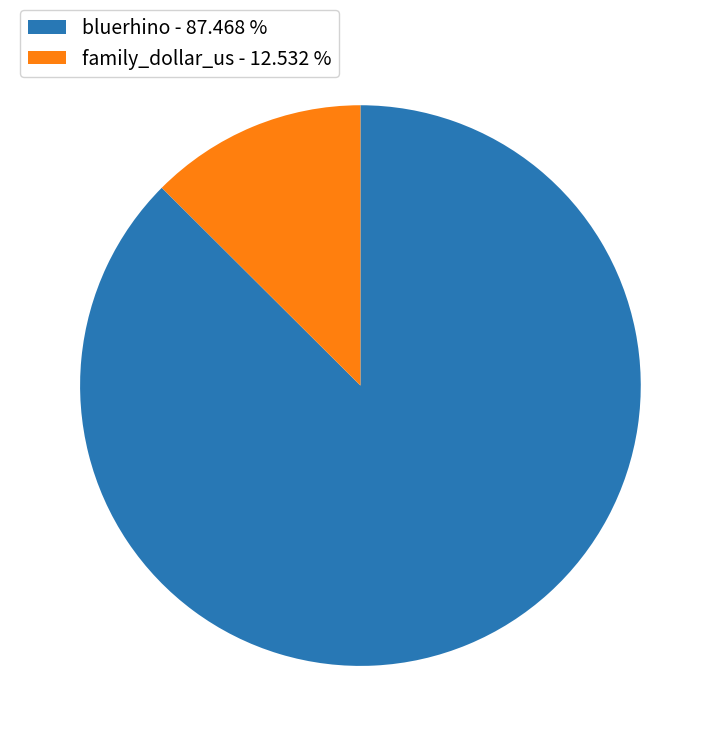

Is the sum of bluerhino - 87.468 % and family_dollar_us - 12.532 % greater than half?

Yes